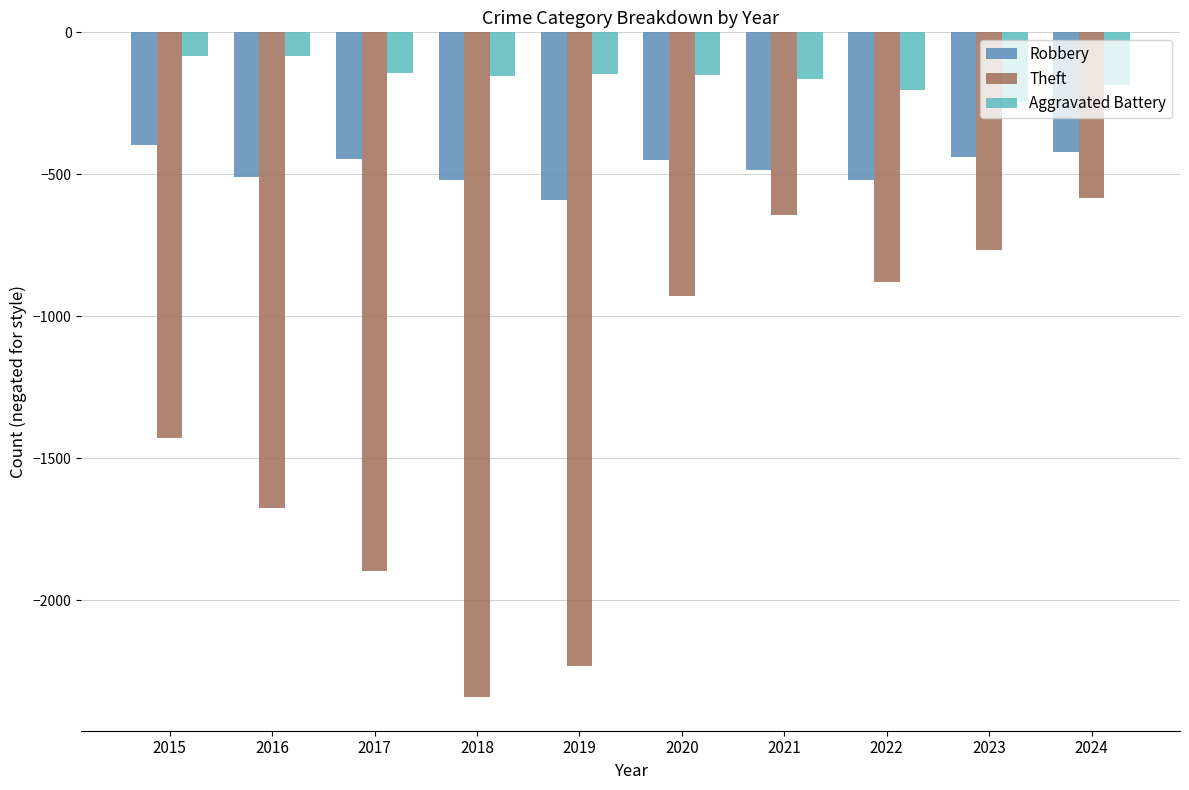

What is the difference between the second highest and minimum values in the Theft series?

1700